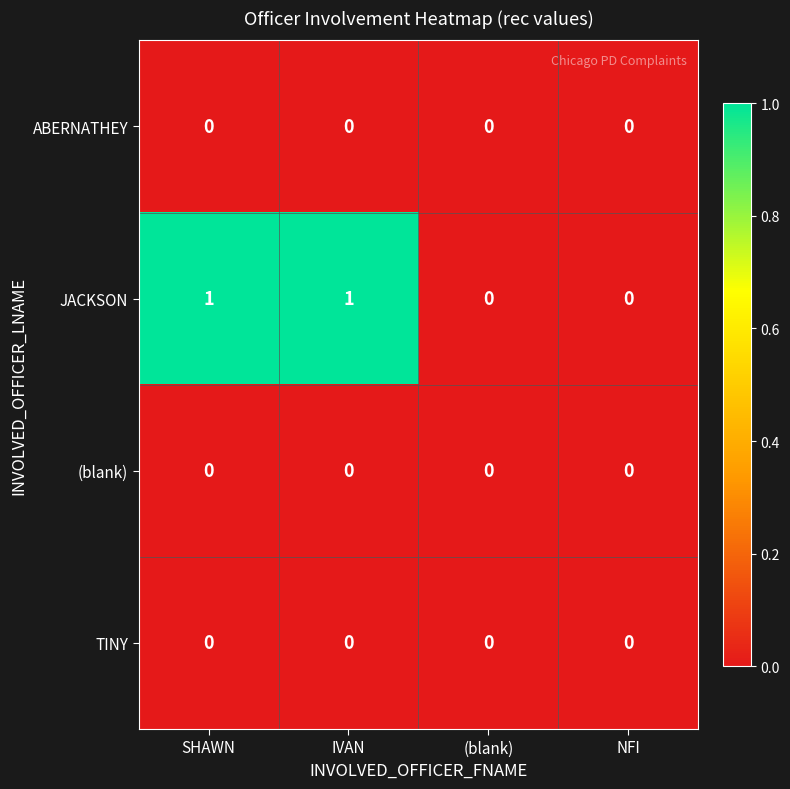

Reading left to right, extract all data points from this chart.

ABERNATHEY: SHAWN=0	IVAN=0	(blank)=0	NFI=0
JACKSON: SHAWN=1	IVAN=1	(blank)=0	NFI=0
(blank): SHAWN=0	IVAN=0	(blank)=0	NFI=0
TINY: SHAWN=0	IVAN=0	(blank)=0	NFI=0